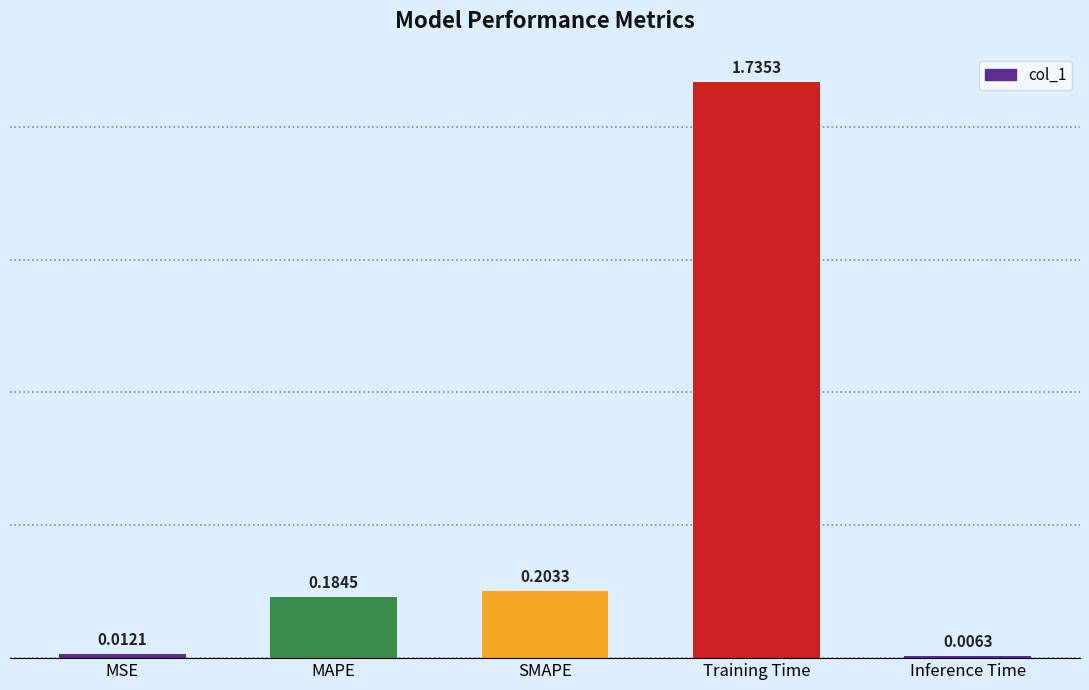

What is the change in value from MAPE to Training Time?

+1.6